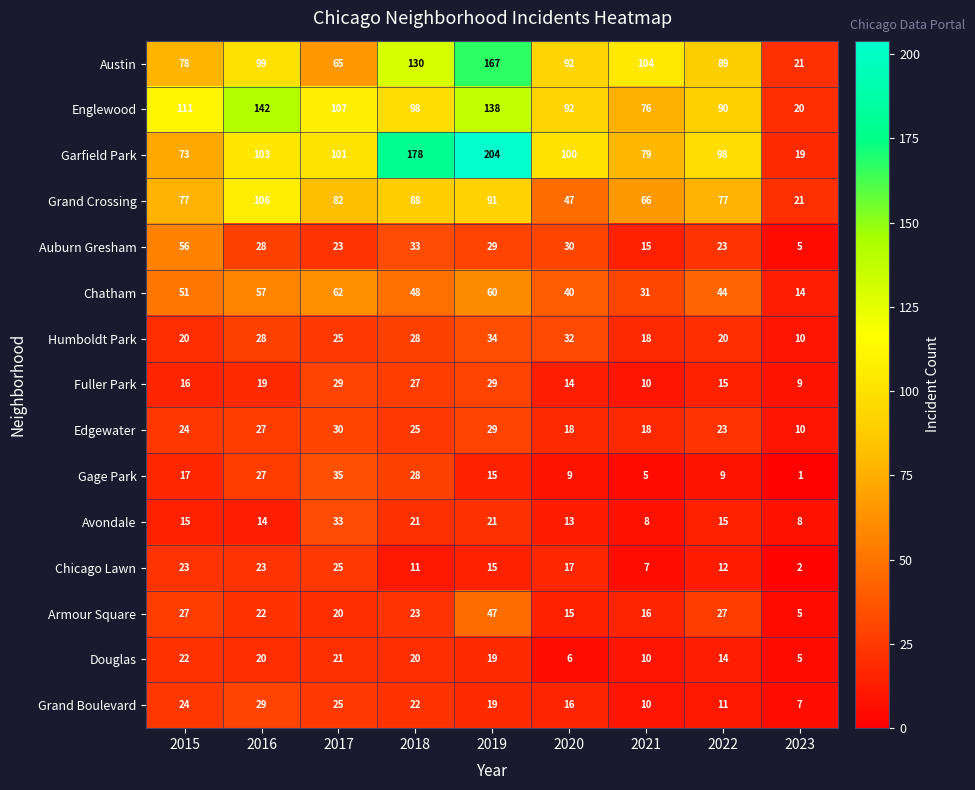

The Fuller Park series shows 19 at 2016. True or false?

True